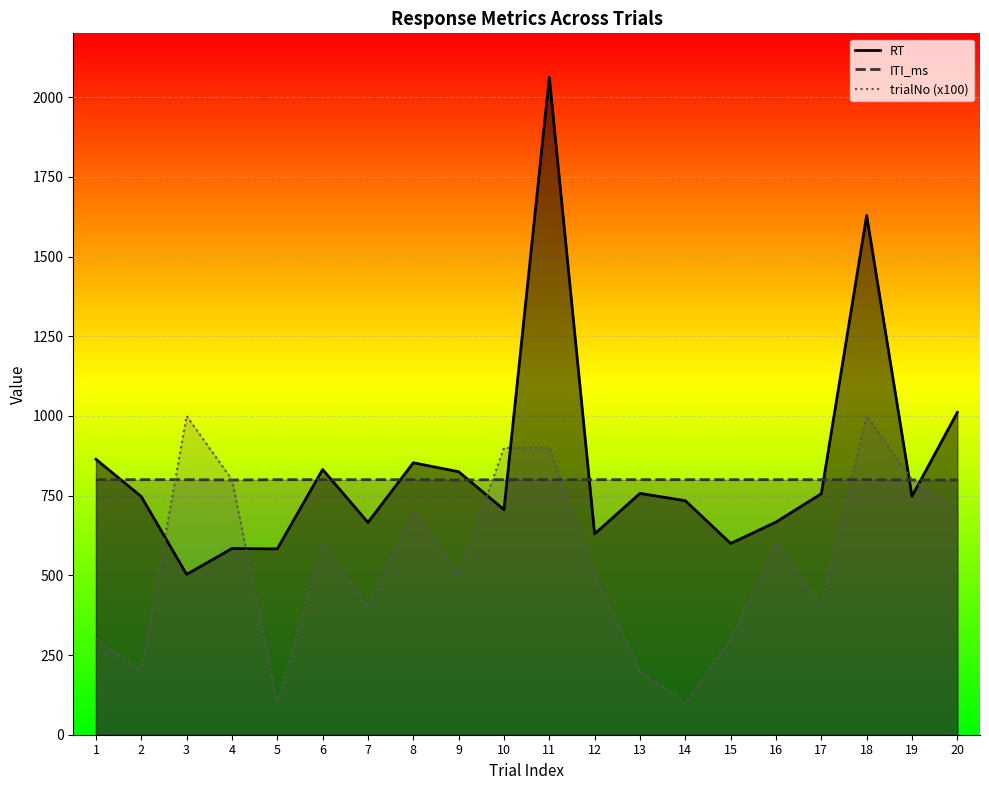

How many intersections are there between ITI_ms and RT?

10